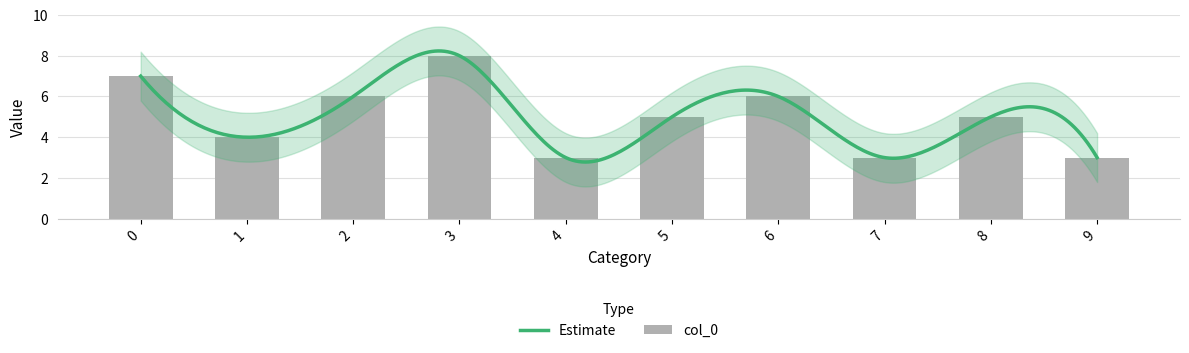

What is the ratio of the value at 9 to the value at 2?

0.5